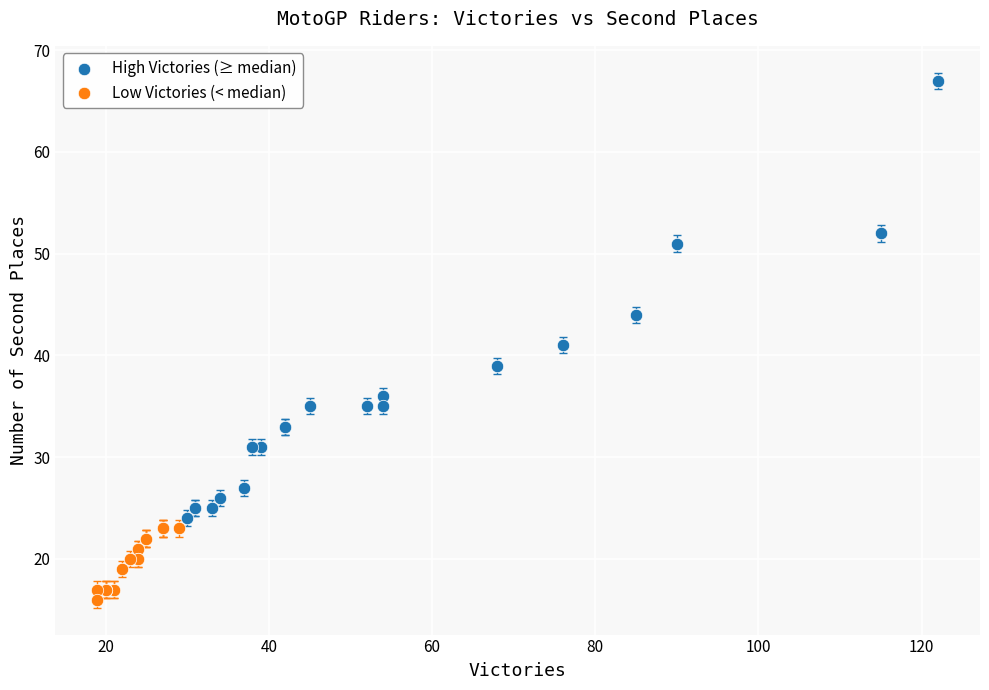

Which series reaches the maximum Y coordinate?

High Victories (≥ median)